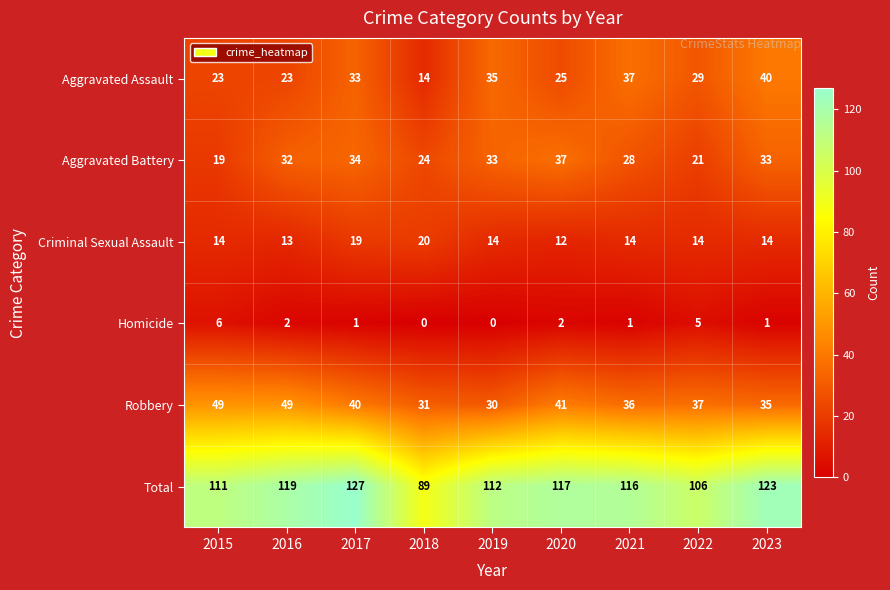

What is the difference between the highest and lowest values at 2016?

117